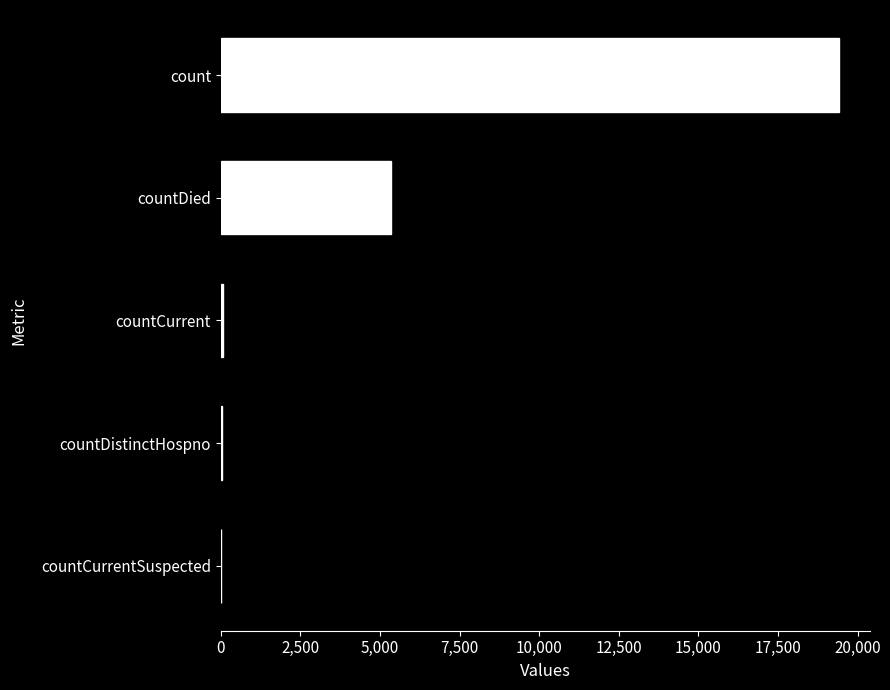

The value at countDied is 3430. True or false?

False